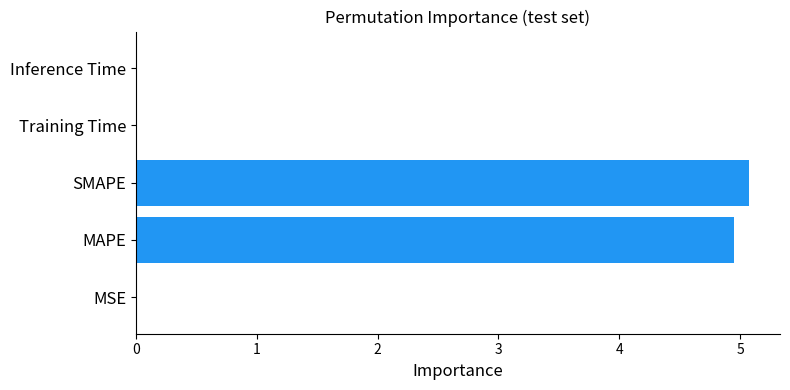

The value at SMAPE is 5.1. True or false?

True